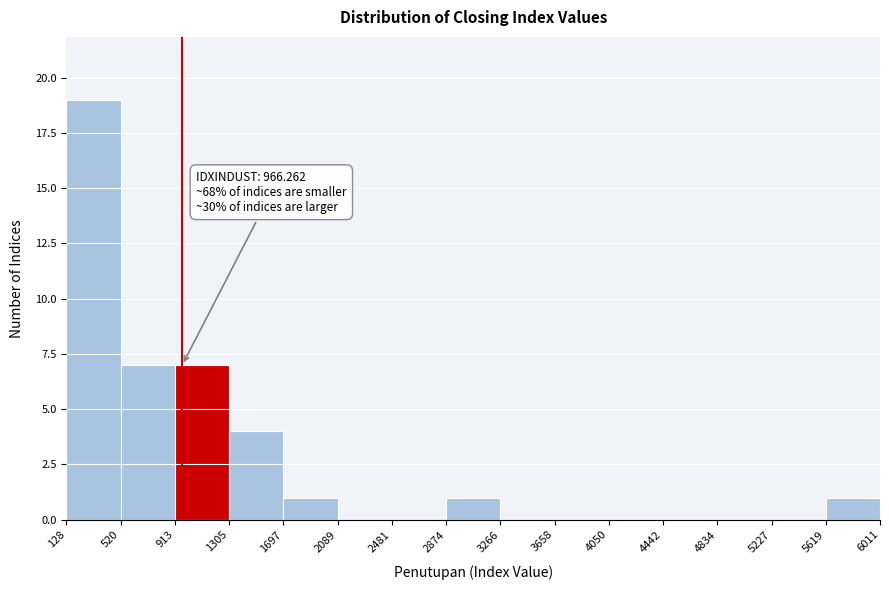

Over which range of the x-axis is the bar tallest?

128 to 520